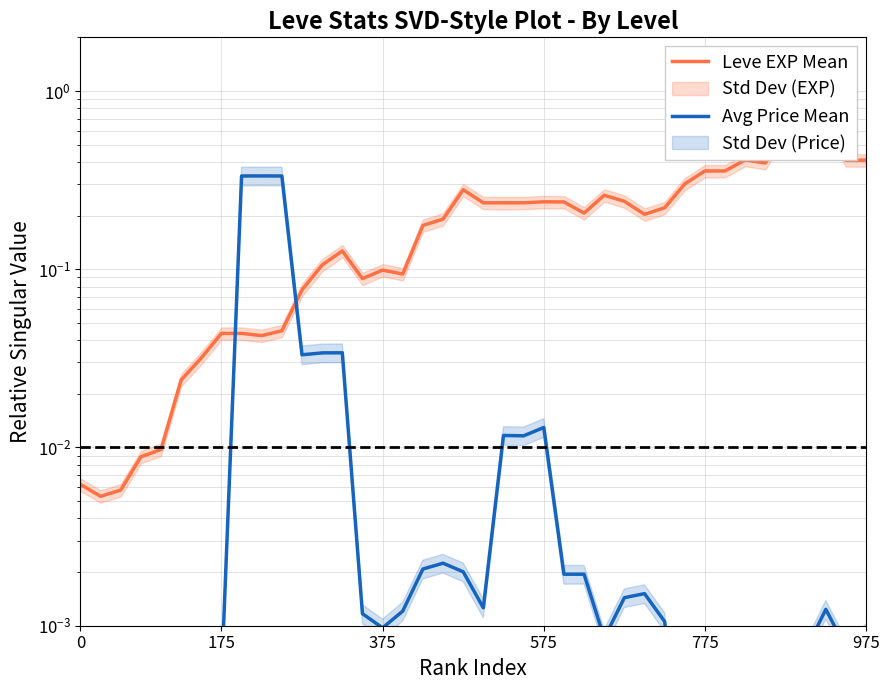

Does the chart have visible grid lines?

Yes